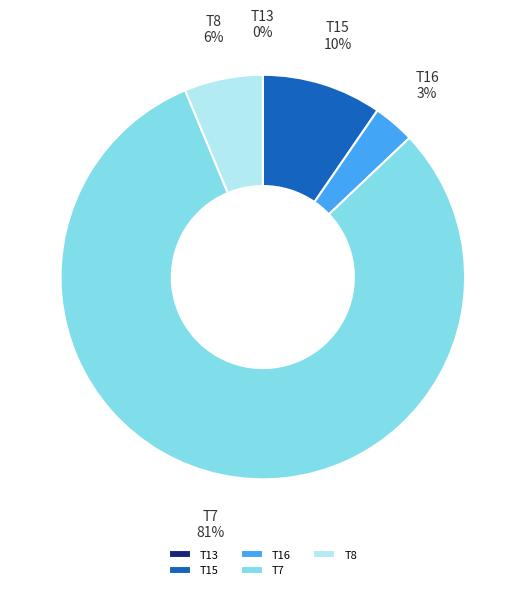

Is it true that T15 is 3% of the pie?

False